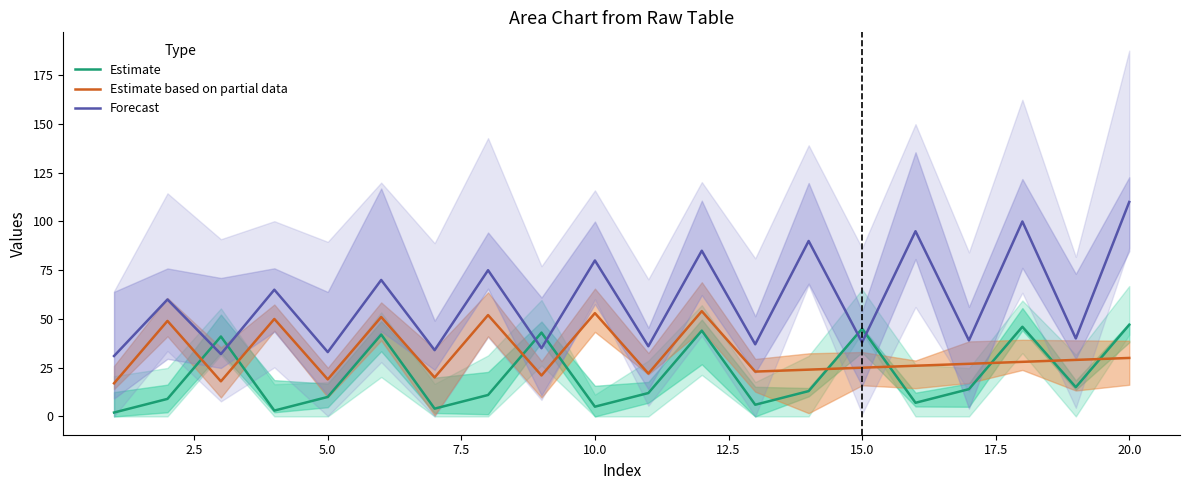

What is the smallest value displayed?

2